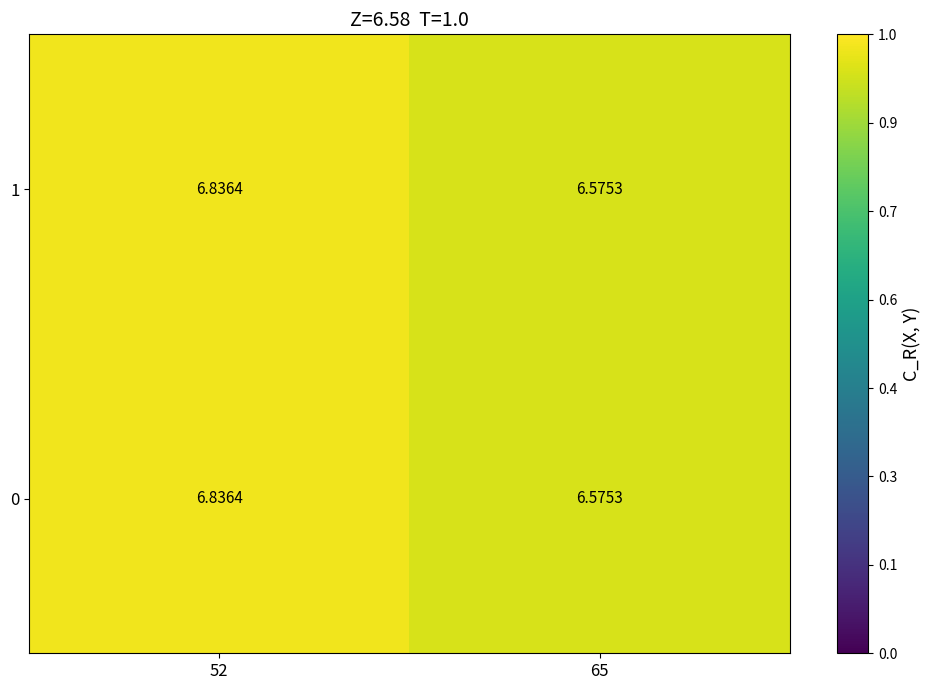

Reading right to left, what are all the values shown in this chart?

0: 65=6.6	52=6.8
1: 65=6.6	52=6.8